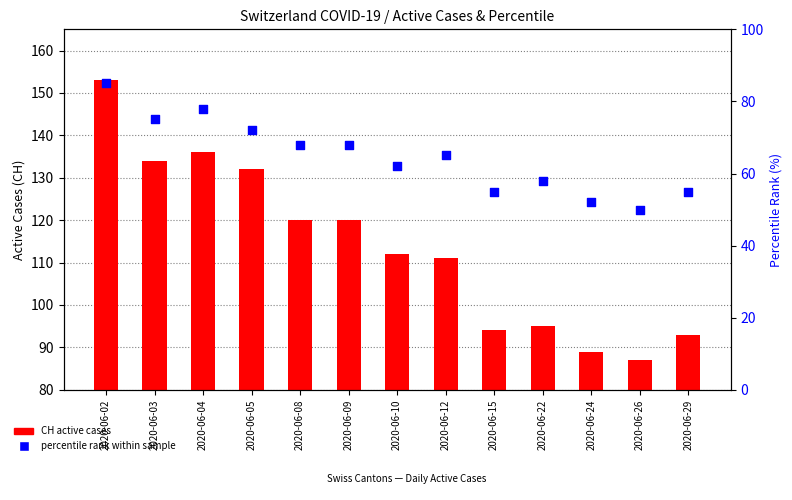

What is the total value across all series at 2020-06-09?

188